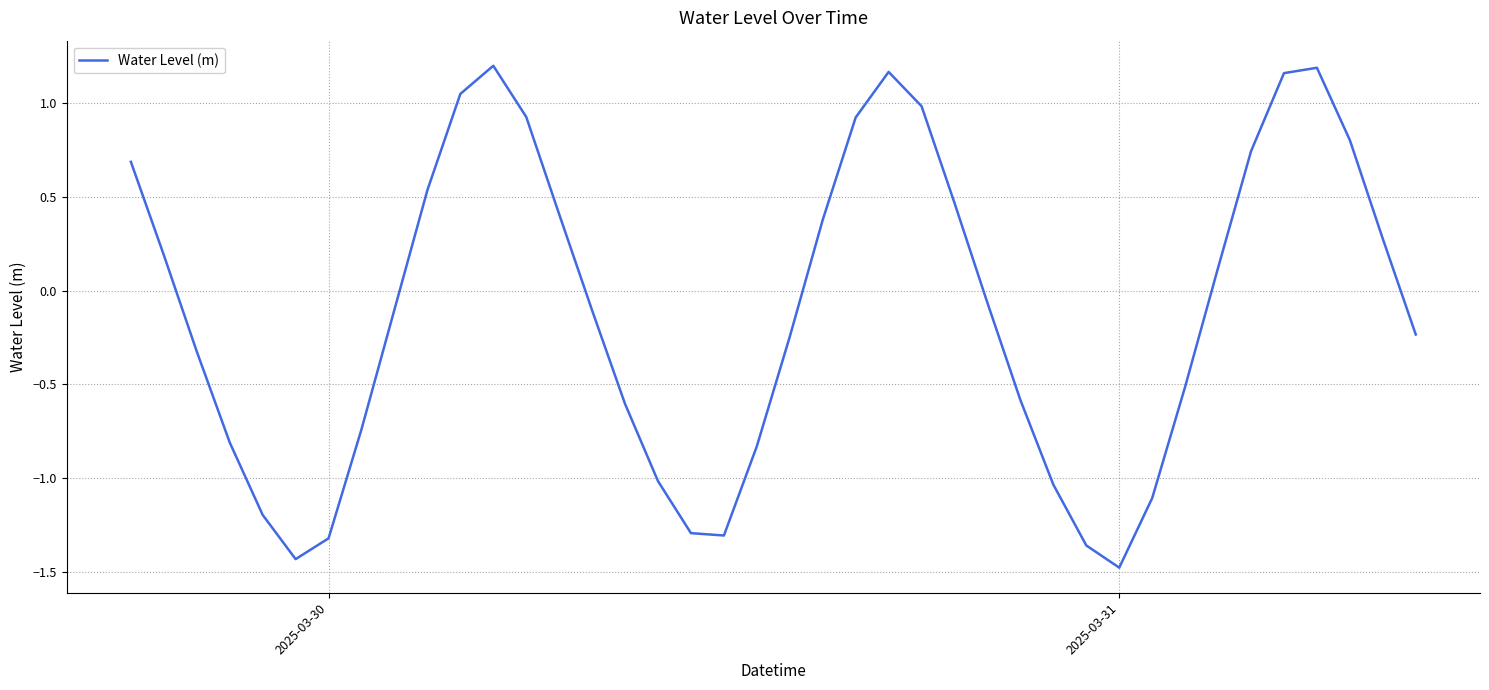

What is the difference between the maximum and minimum values?

2.7